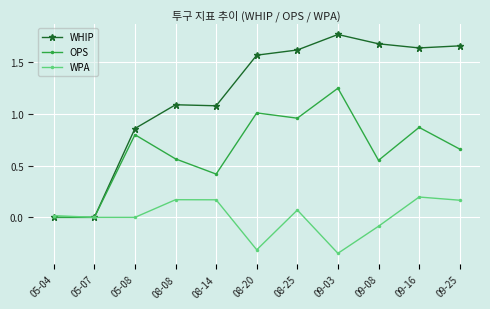

How many lines are shown in the chart?

3